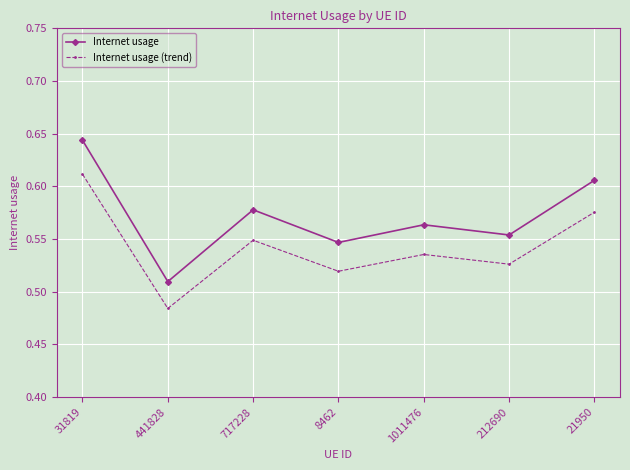

At which label is Internet usage (trend) closest to 0?

441828